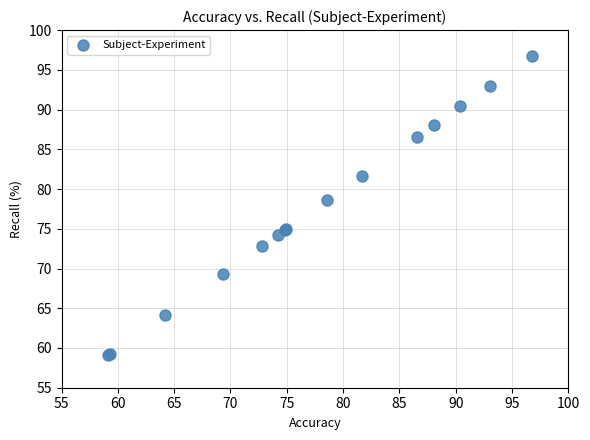

What Y value in the scatter plot is closest to 77?

78.6